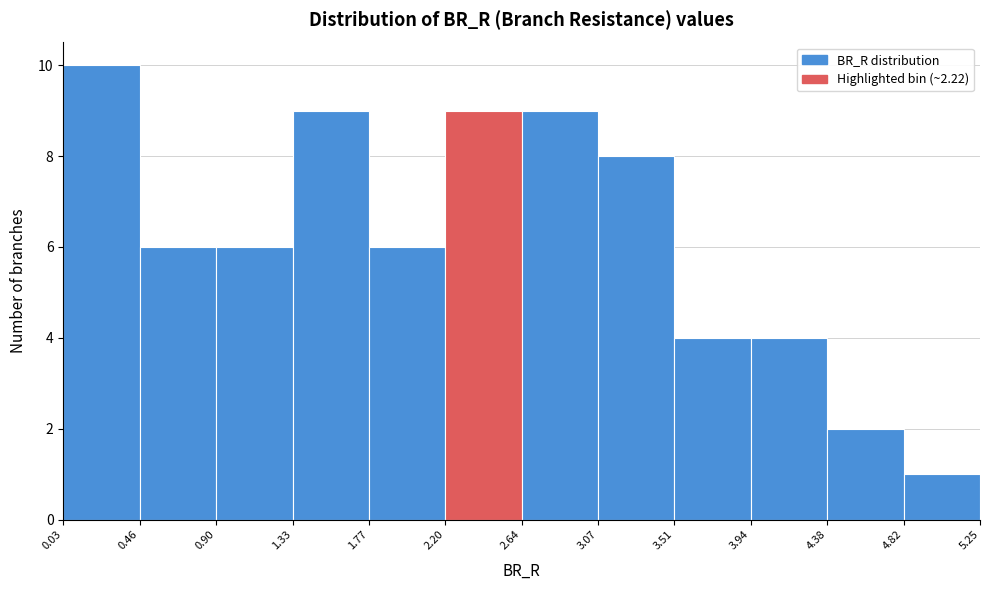

Reading left to right, transcribe this chart: for each bar, give the range it covers on the x-axis and its height. The values are not printed on the chart, so give them approximately, as read against the axis.

0.03 to 0.46: 10
0.46 to 0.90: 6
0.90 to 1.33: 6
1.33 to 1.77: 9
1.77 to 2.20: 6
2.20 to 2.64: 9
2.64 to 3.07: 9
3.07 to 3.51: 8
3.51 to 3.94: 4
3.94 to 4.38: 4
4.38 to 4.82: 2
4.82 to 5.25: 1